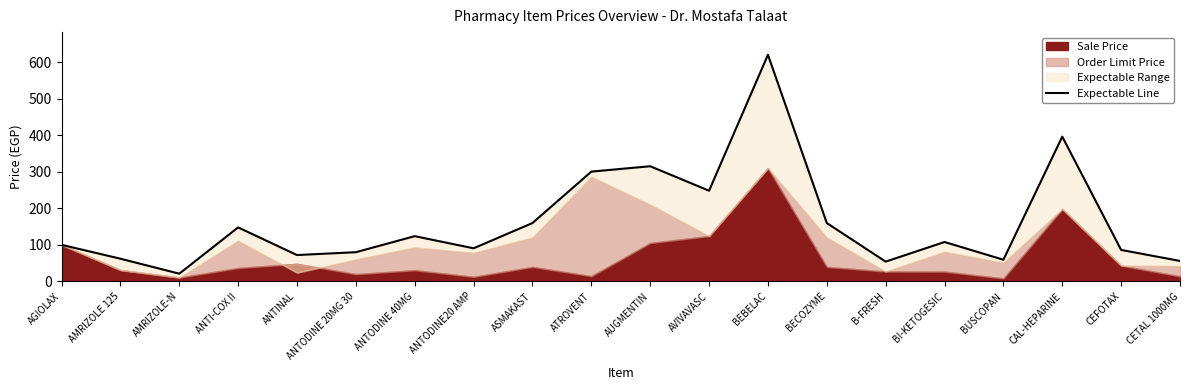

The chart shows a value of 72.0 at ANTINAL. True or false?

True